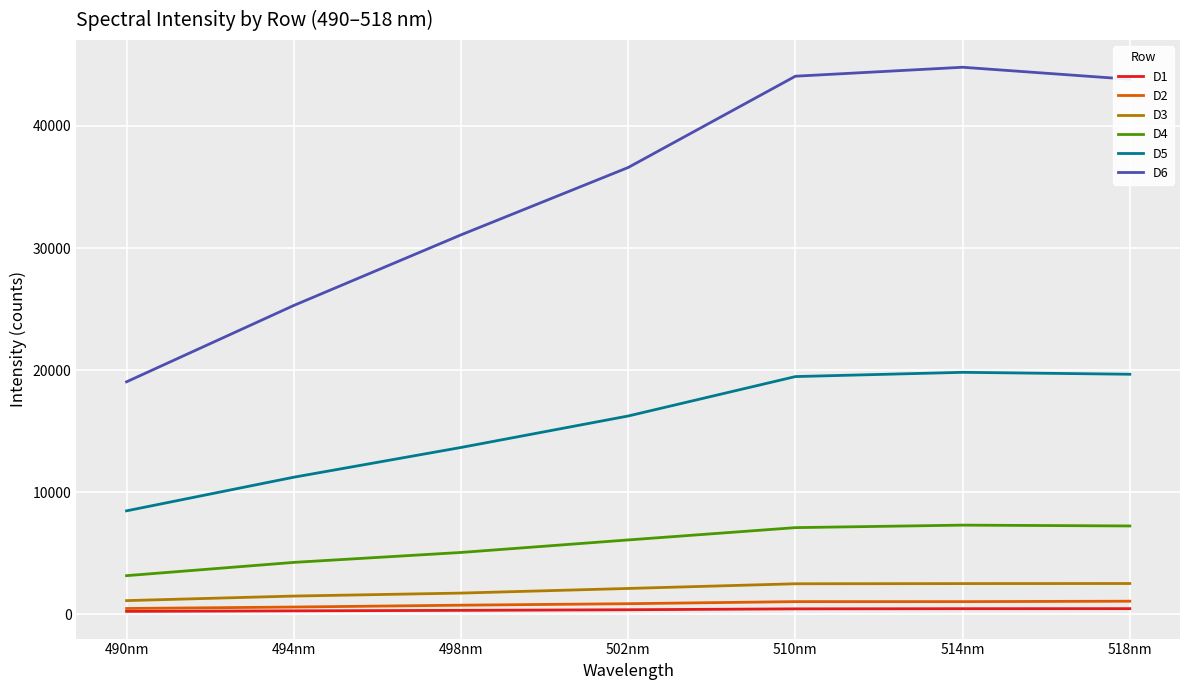

True or false: D4 and D5 intersect in this chart.

False